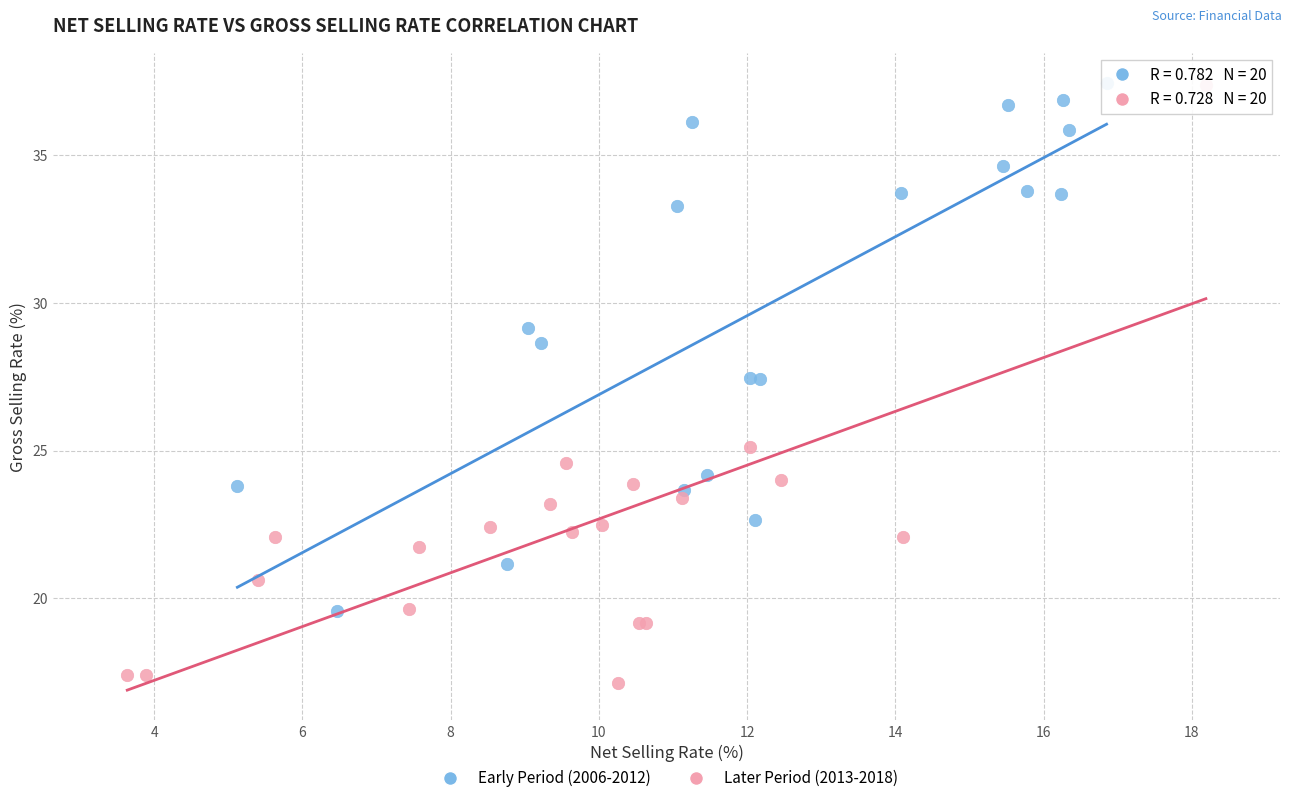

Which series has the largest Y range (max minus min)?

Later Period (2013-2018)